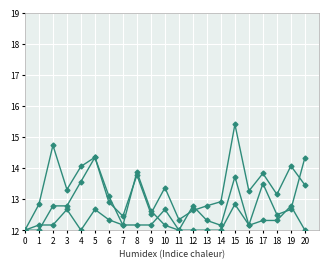

How many lines are shown in the chart?

3